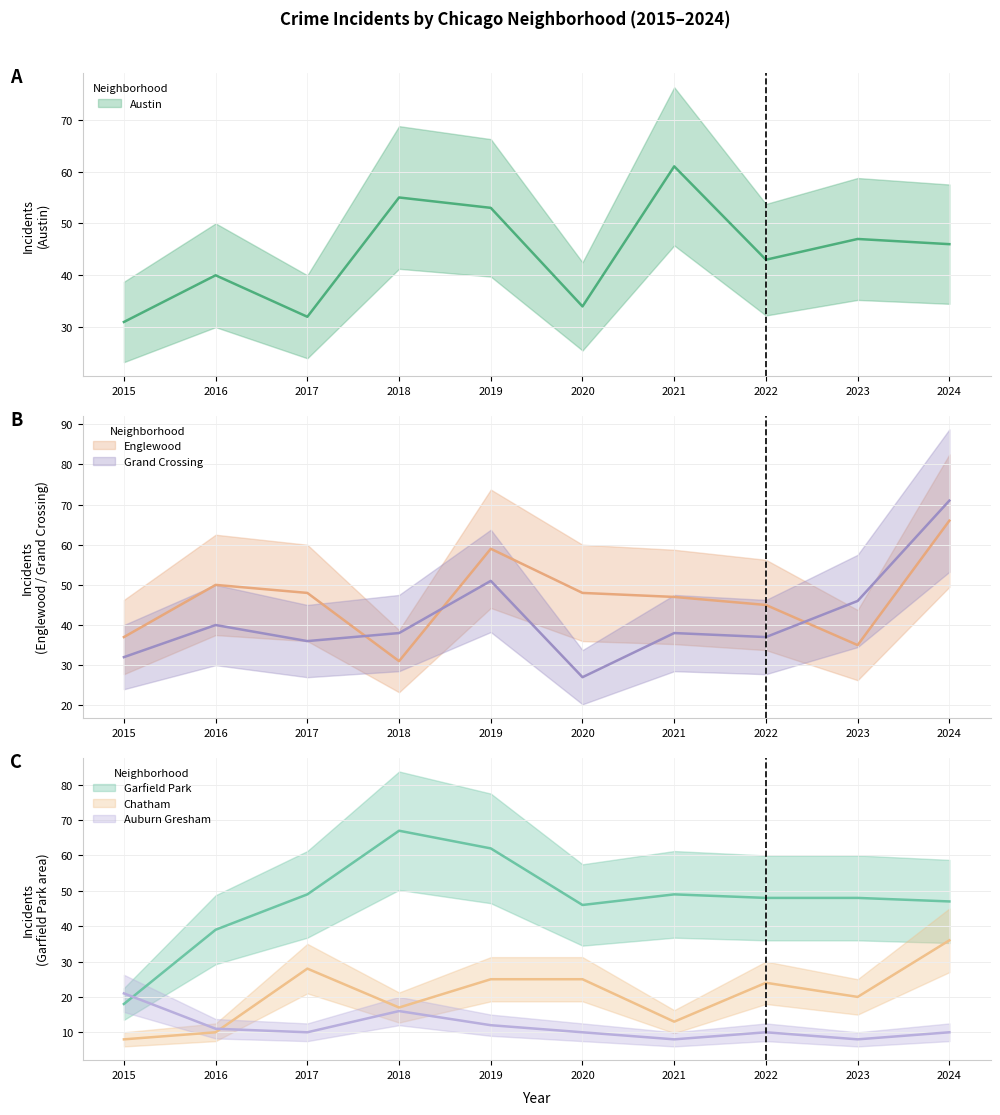

The value of Austin at 2021 is 40. True or false?

False